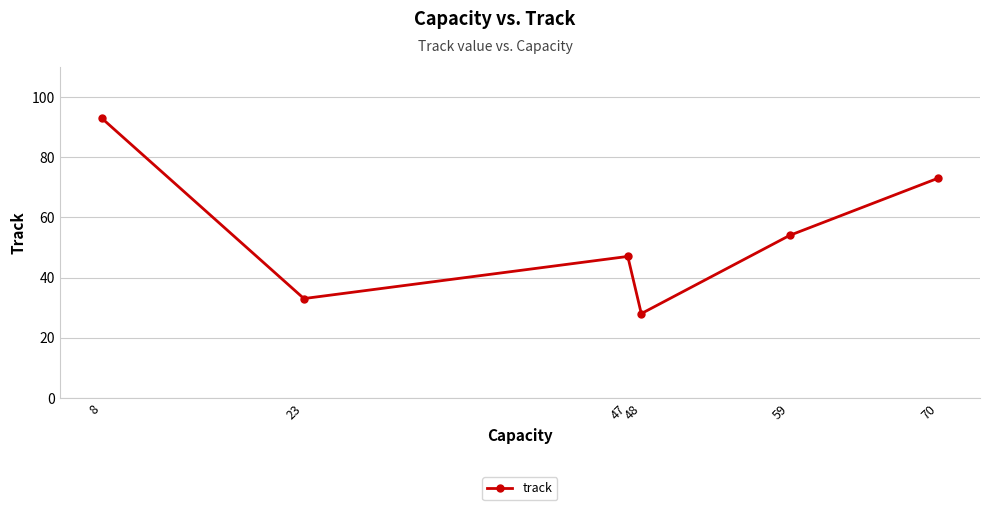

What is the greatest value displayed?

93